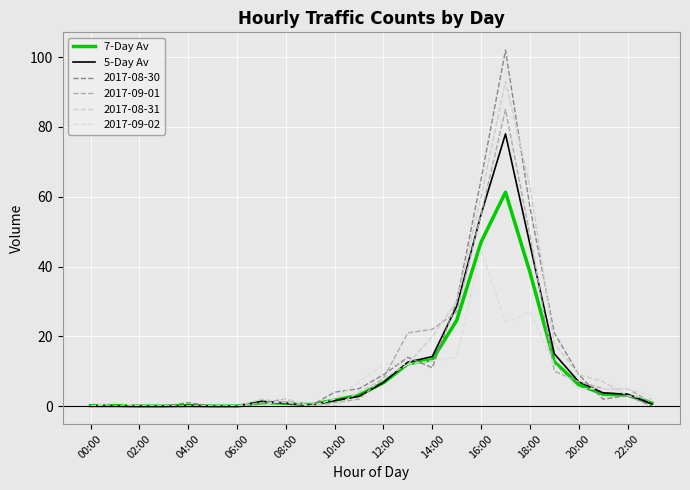

What are all the series names shown in the legend?

7-Day Av, 5-Day Av, 2017-08-30, 2017-09-01, 2017-08-31, 2017-09-02